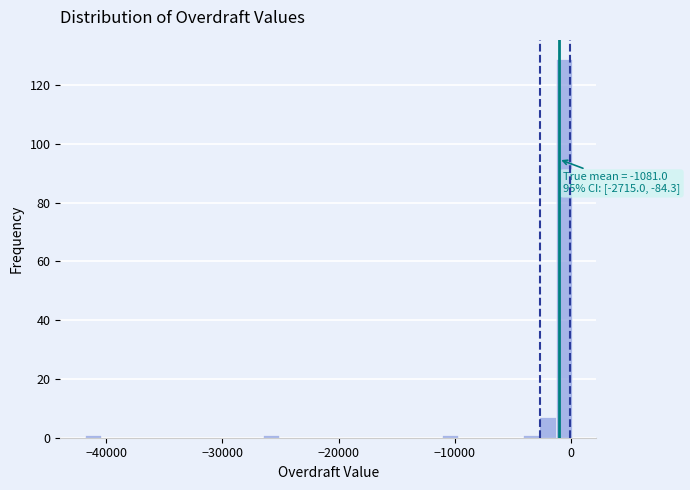

Around what value on the x-axis is the tallest bar? Give the approximate position of its centre, as read against the axis.

-1000